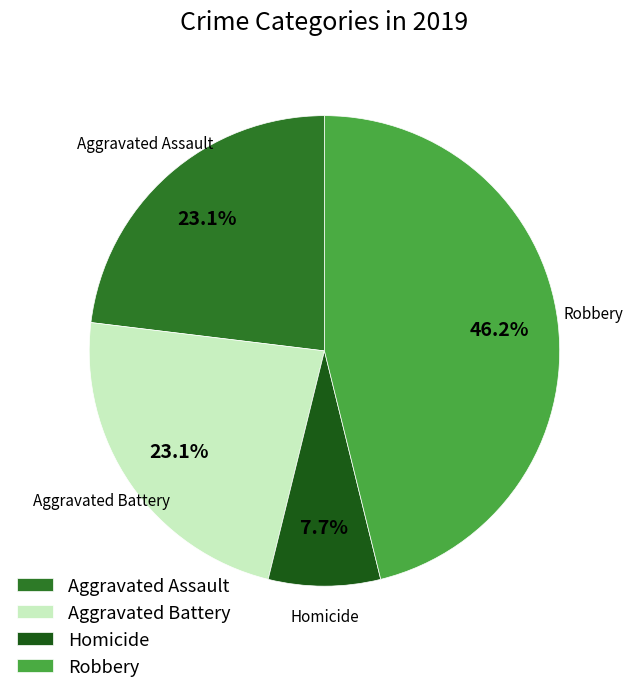

Combined, do Homicide and Aggravated Assault account for over 50%?

No